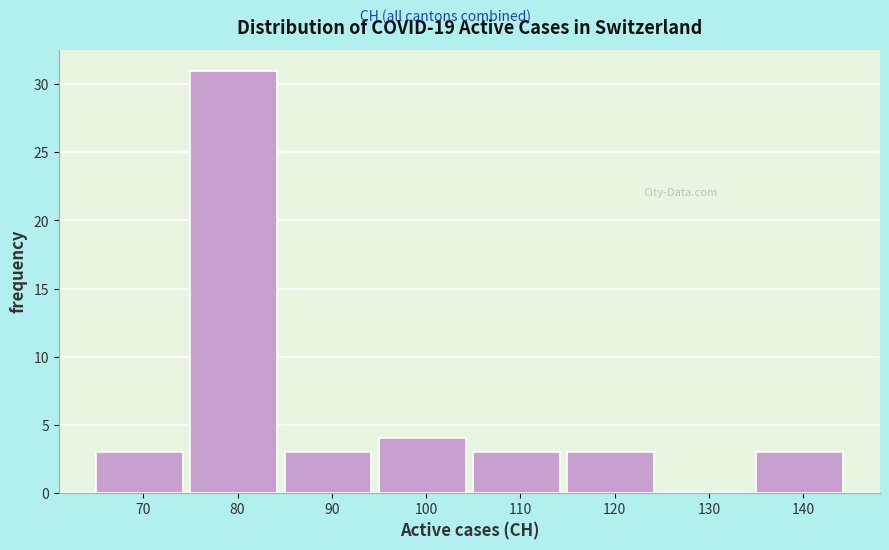

Reading right to left, what are all the values shown in this chart?

140=3	130=0	120=3	110=3	100=4	90=3	80=31	70=3